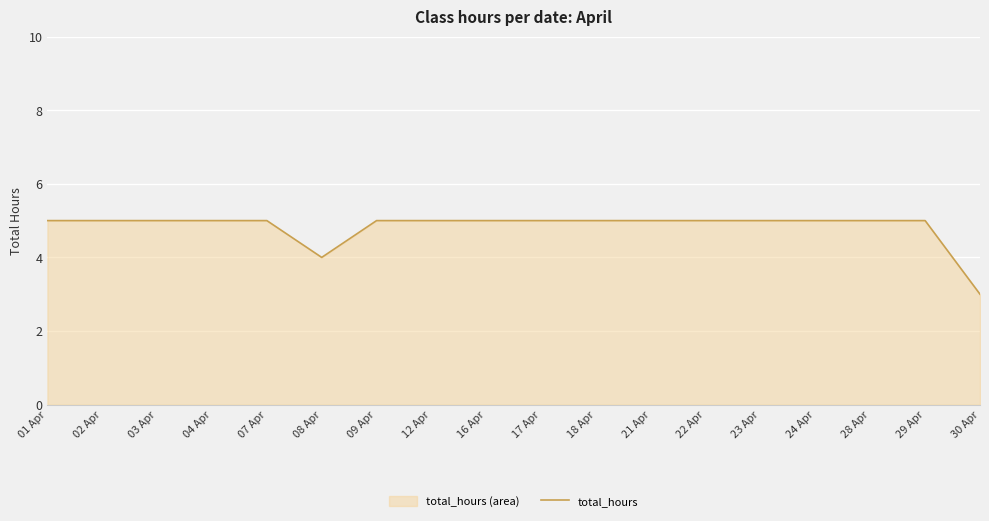

Reading right to left, list all the values displayed in this chart.

30 Apr=3	29 Apr=5	28 Apr=5	24 Apr=5	23 Apr=5	22 Apr=5	21 Apr=5	18 Apr=5	17 Apr=5	16 Apr=5	12 Apr=5	09 Apr=5	08 Apr=4	07 Apr=5	04 Apr=5	03 Apr=5	02 Apr=5	01 Apr=5